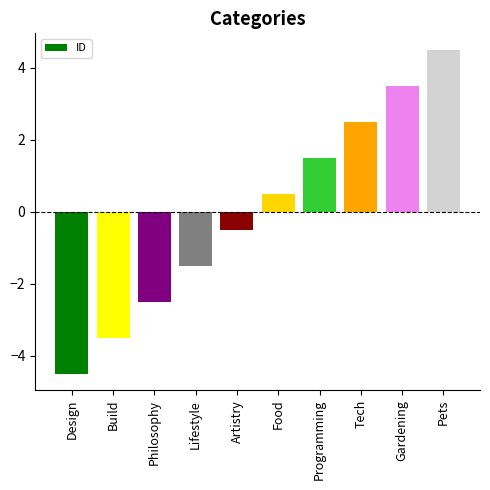

True or false: the data shows -0.8 at Artistry.

False